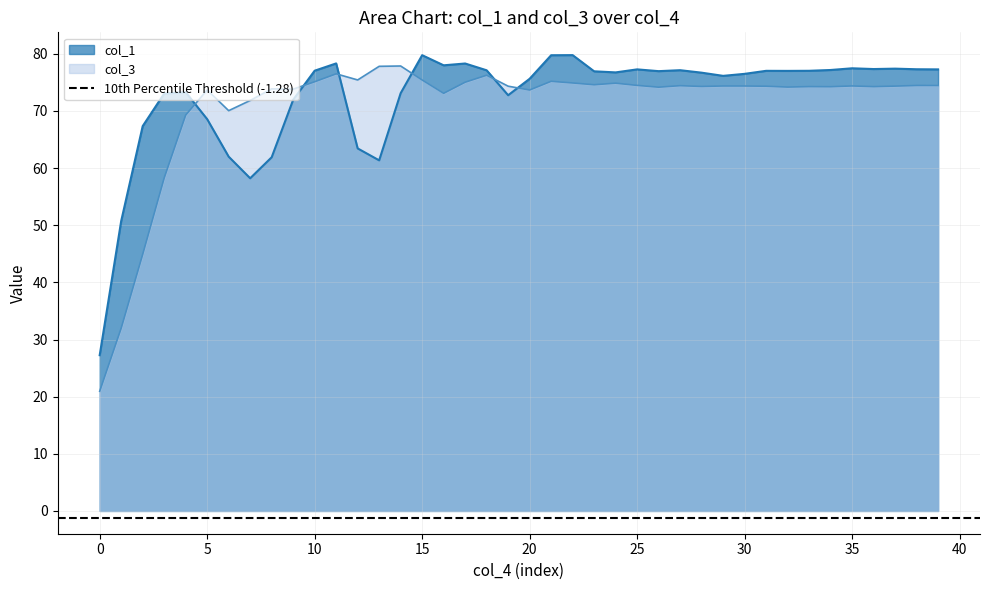

What is the value of the col_1 point at the 5th from the left?

73.3